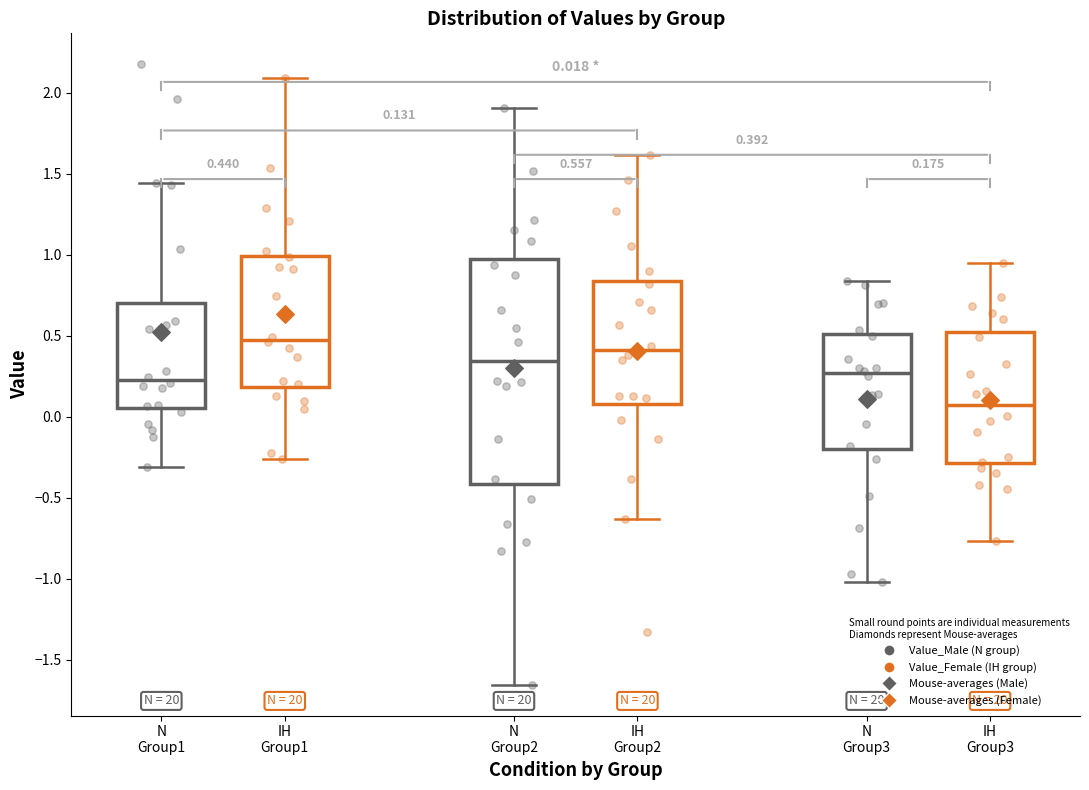

Which box's median line is the lowest?

IH Group3